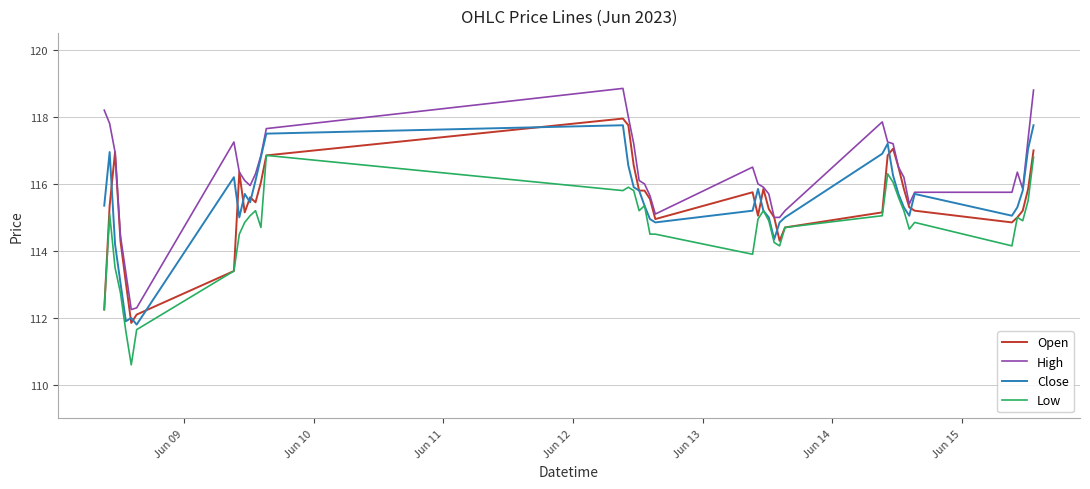

What is the minimum value for Close?

111.8